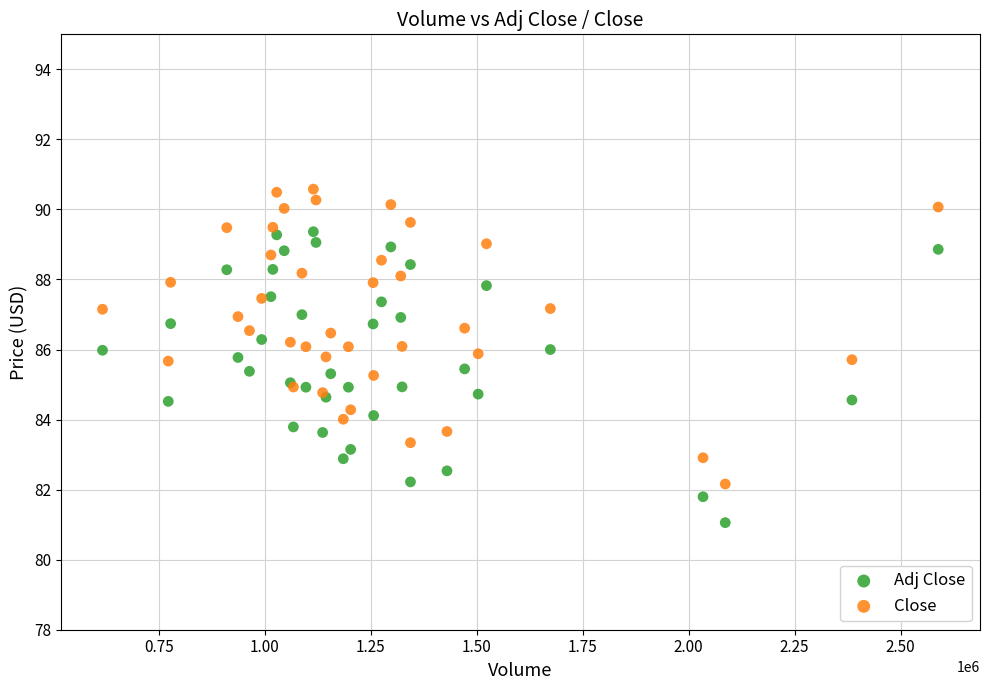

Which series contains the lowest Y value?

Adj Close